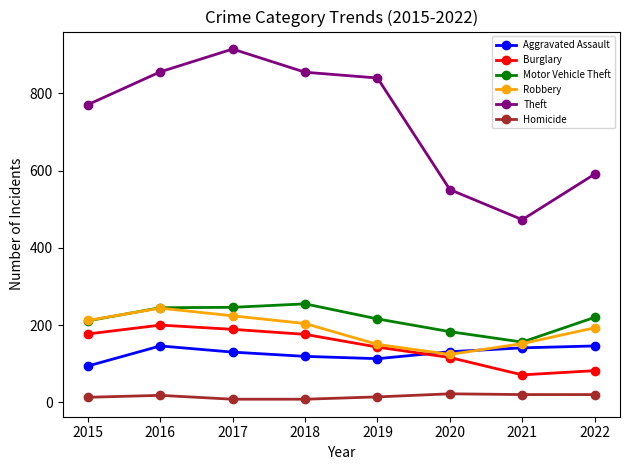

What is the difference between the highest and lowest values at 2021?

453